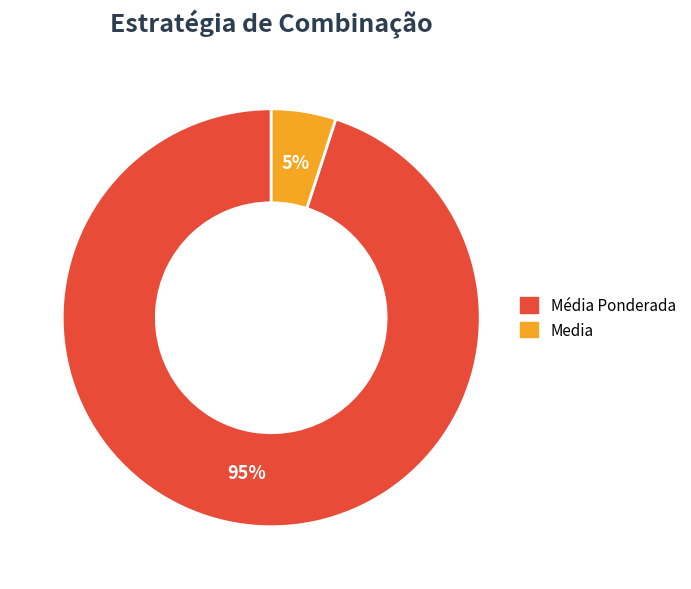

How many segments does this pie chart have?

2